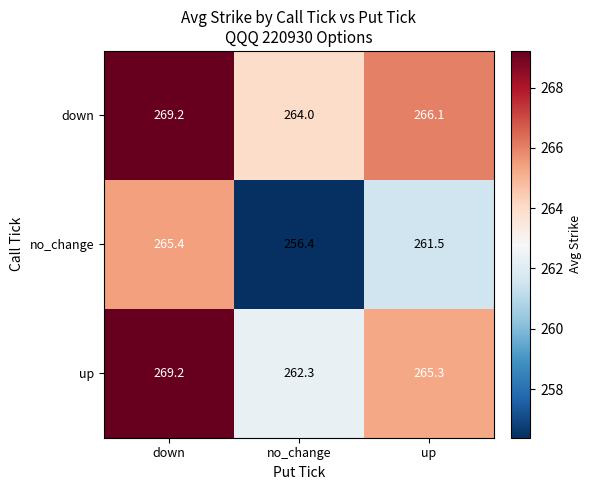

At which category does the chart reach its minimum across all series?

no_change